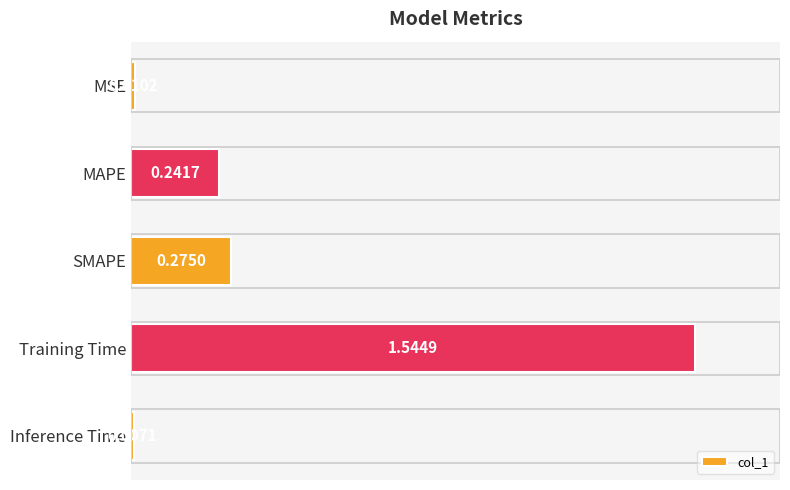

Rank the categories by value from highest to lowest.

Training Time, SMAPE, MAPE, MSE, Inference Time